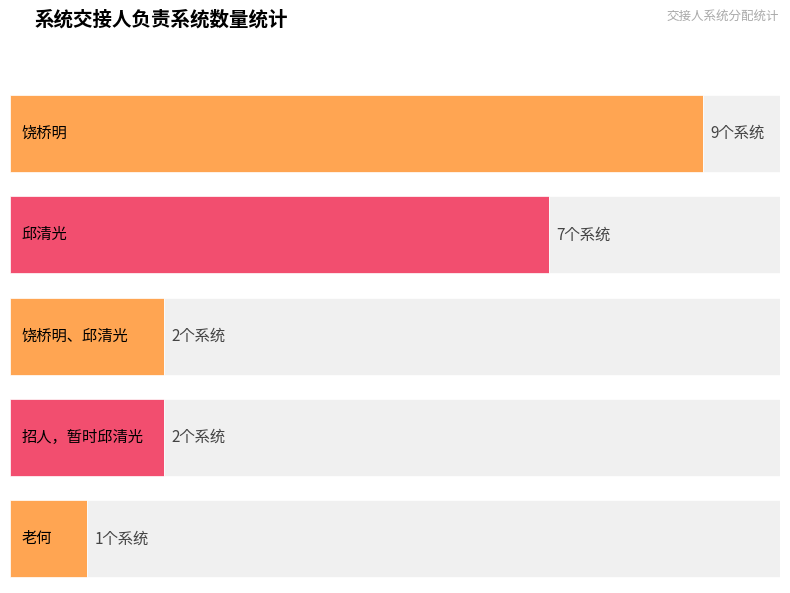

What is the label of the 3rd bar from the left?

饶桥明、邱清光